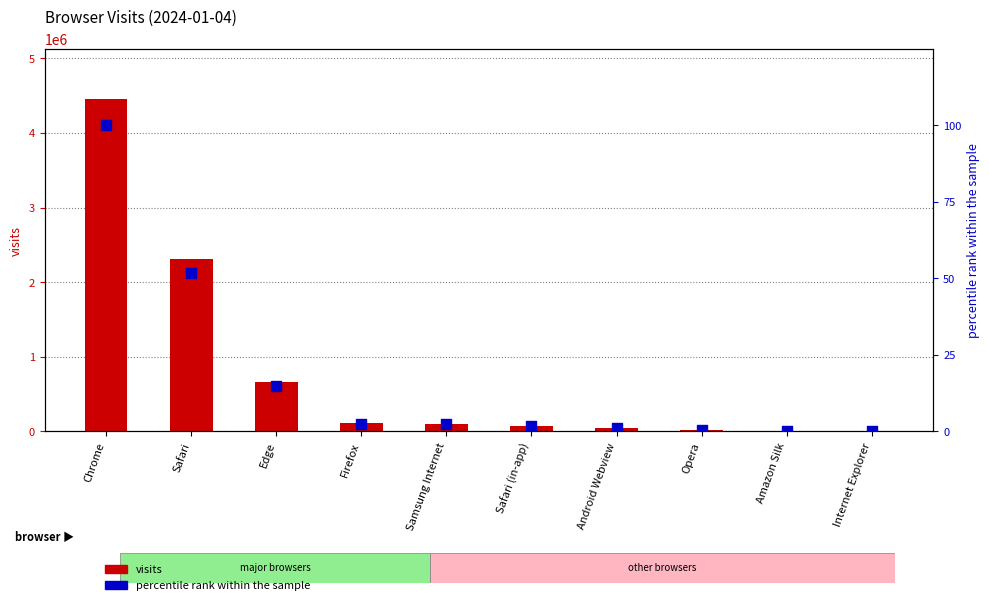

At which category is the sum across all series the highest?

Chrome